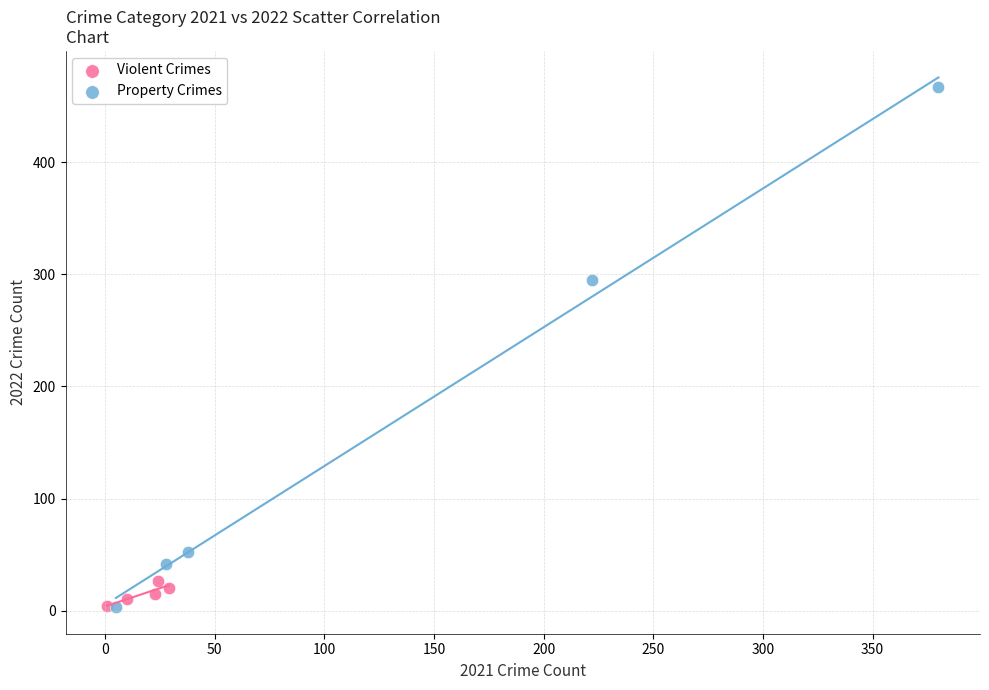

Which series has the largest Y range (max minus min)?

Property Crimes